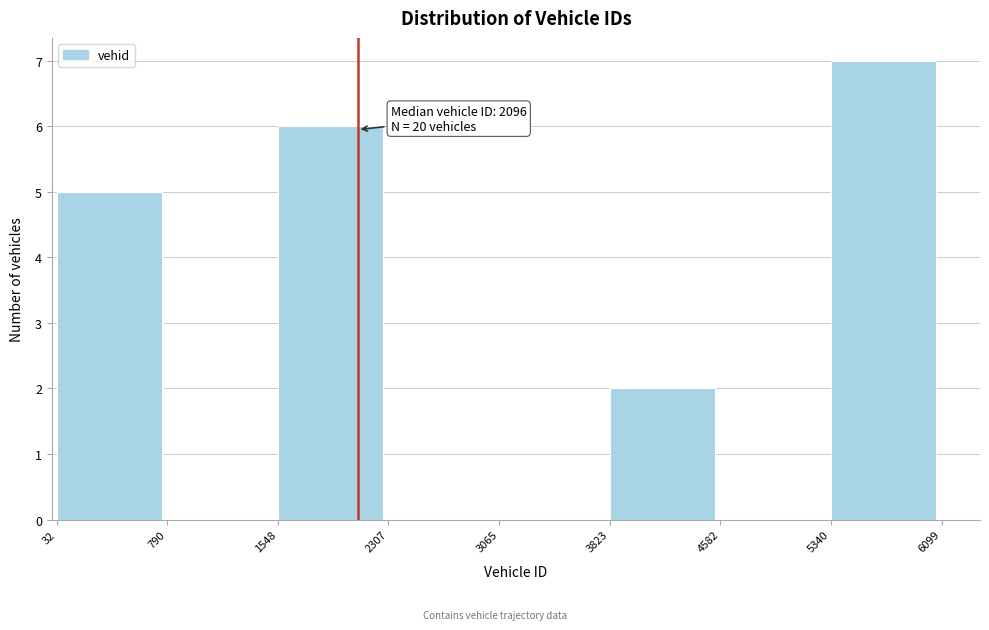

Which range on the x-axis has the tallest bar?

5340 to 6099